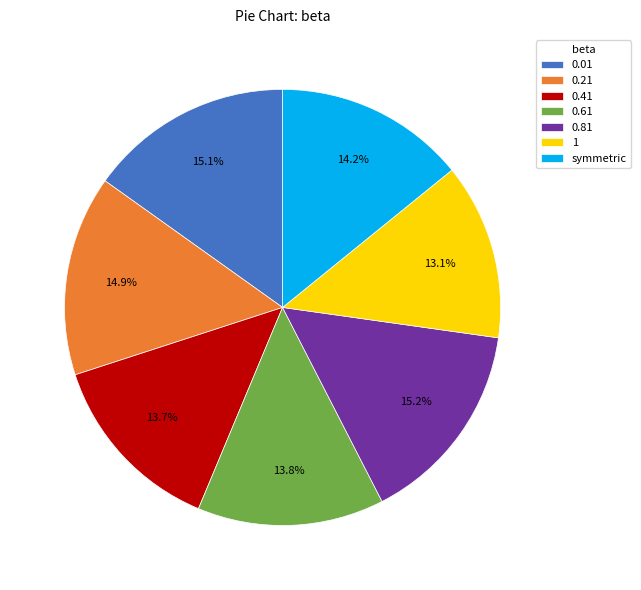

Is 0.21 the majority of the pie?

No